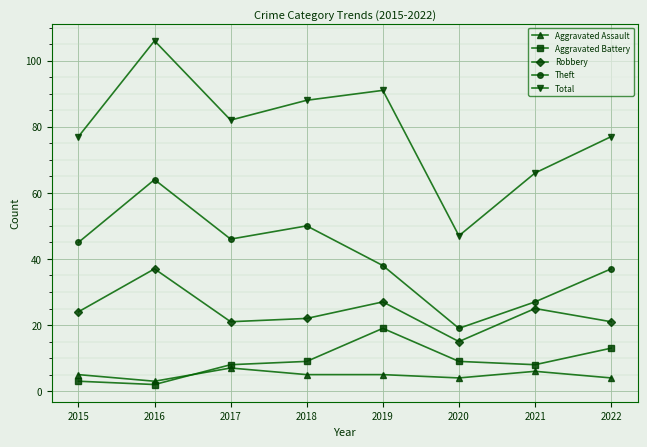

Reading right to left, what are all the values shown in this chart?

Aggravated Assault: 2022=4	2021=6	2020=4	2019=5	2018=5	2017=7	2016=3	2015=5
Aggravated Battery: 2022=13	2021=8	2020=9	2019=19	2018=9	2017=8	2016=2	2015=3
Robbery: 2022=21	2021=25	2020=15	2019=27	2018=22	2017=21	2016=37	2015=24
Theft: 2022=37	2021=27	2020=19	2019=38	2018=50	2017=46	2016=64	2015=45
Total: 2022=77	2021=66	2020=47	2019=91	2018=88	2017=82	2016=106	2015=77